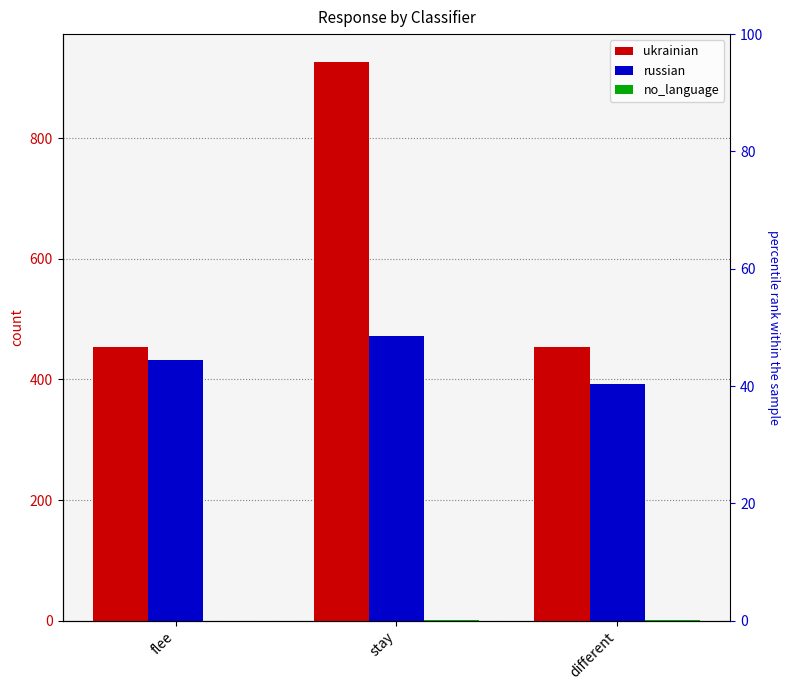

Between stay and different, which is larger?

stay